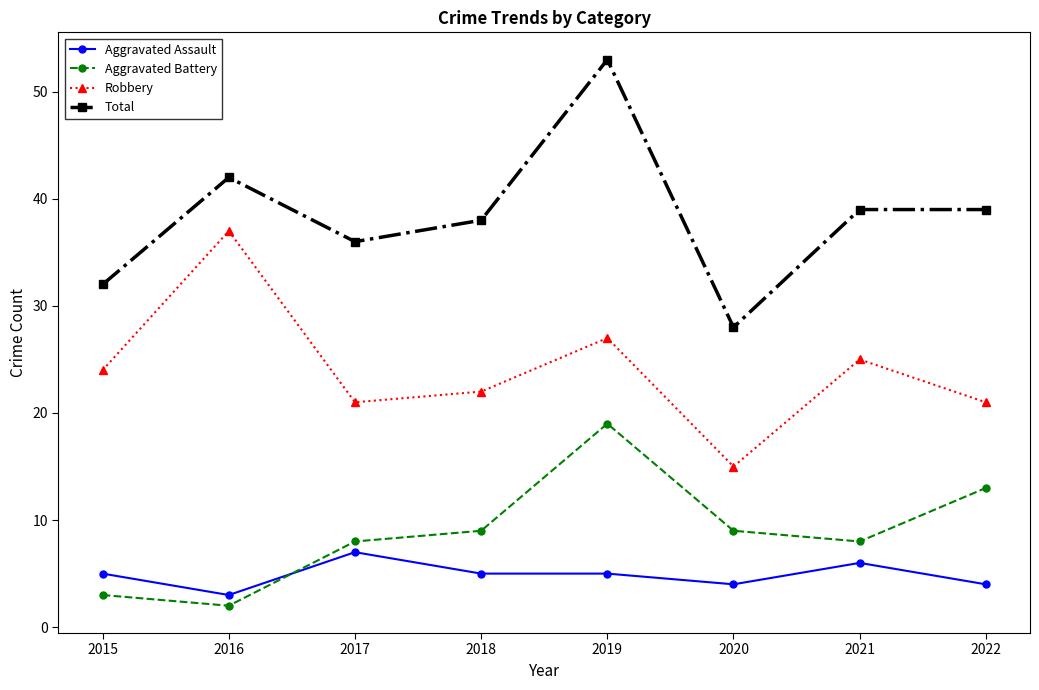

What is the total value across all series at 2015?

64